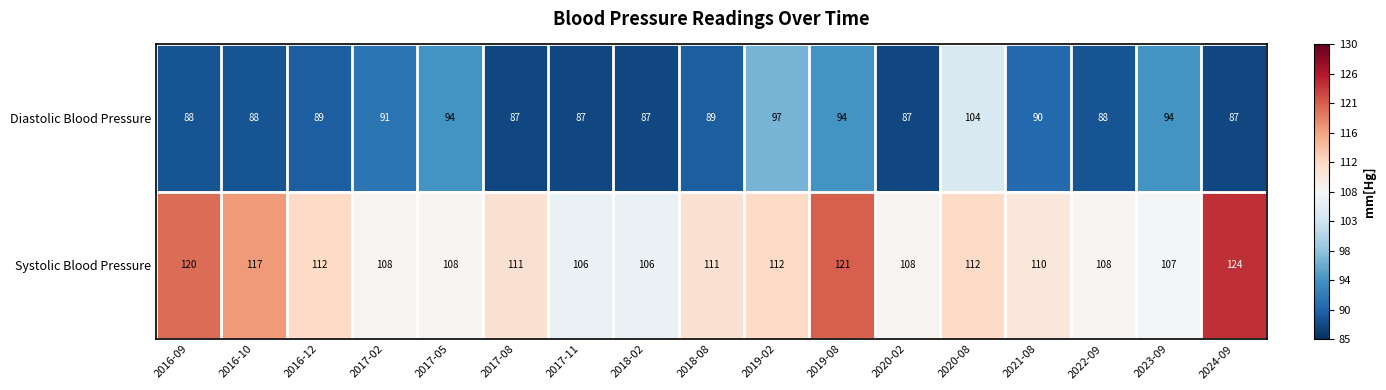

Rank the series by their average value, from highest to lowest.

Systolic Blood Pressure, Diastolic Blood Pressure